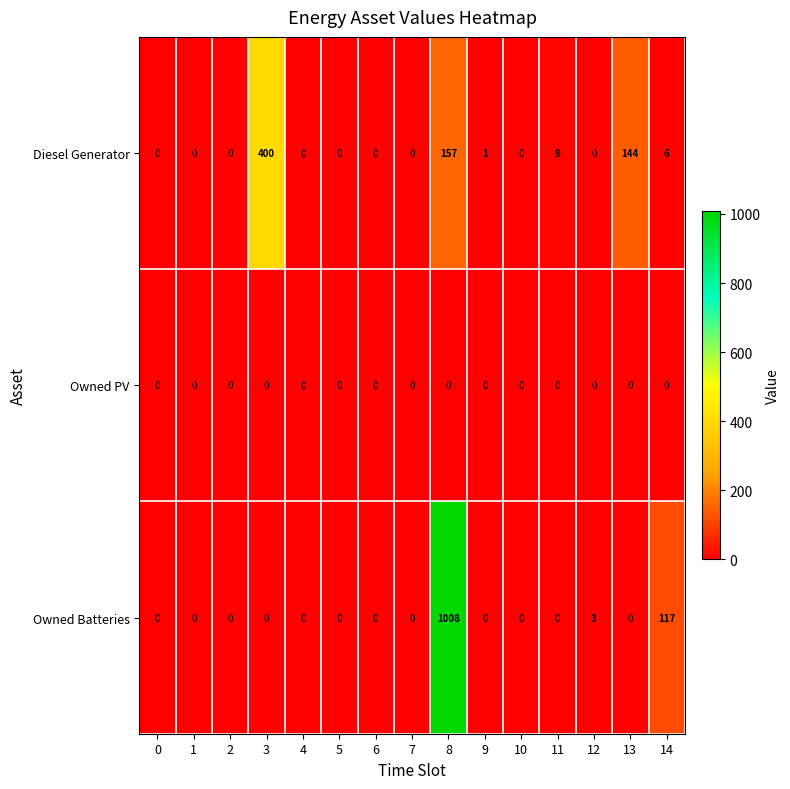

What is the difference between the second highest and minimum values in the Owned Batteries series?

117